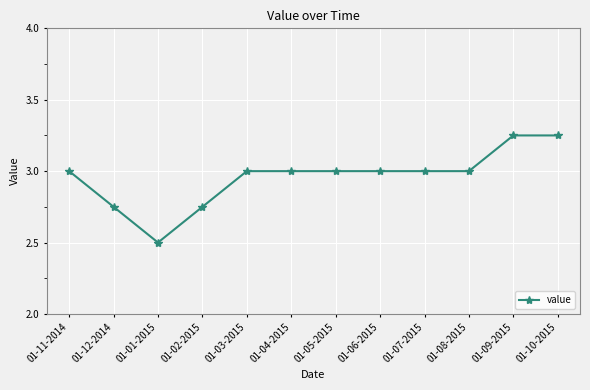

Is it true that the value at 01-07-2015 is 0.7?

False